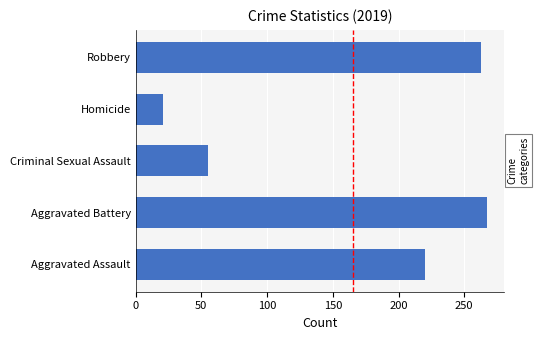

Which has a higher value, Homicide or Aggravated Assault?

Aggravated Assault